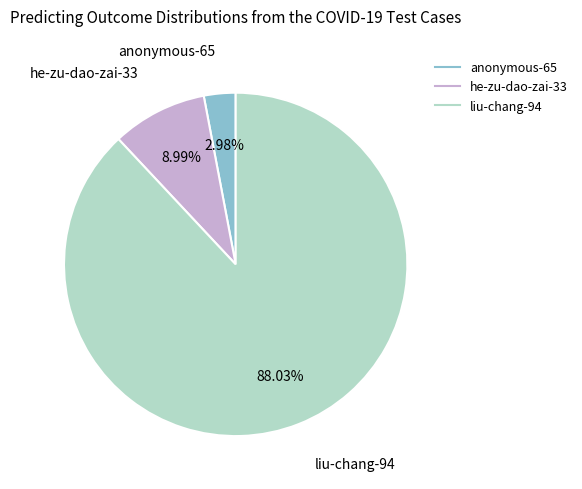

Does anonymous-65 account for over 50% of the chart?

No